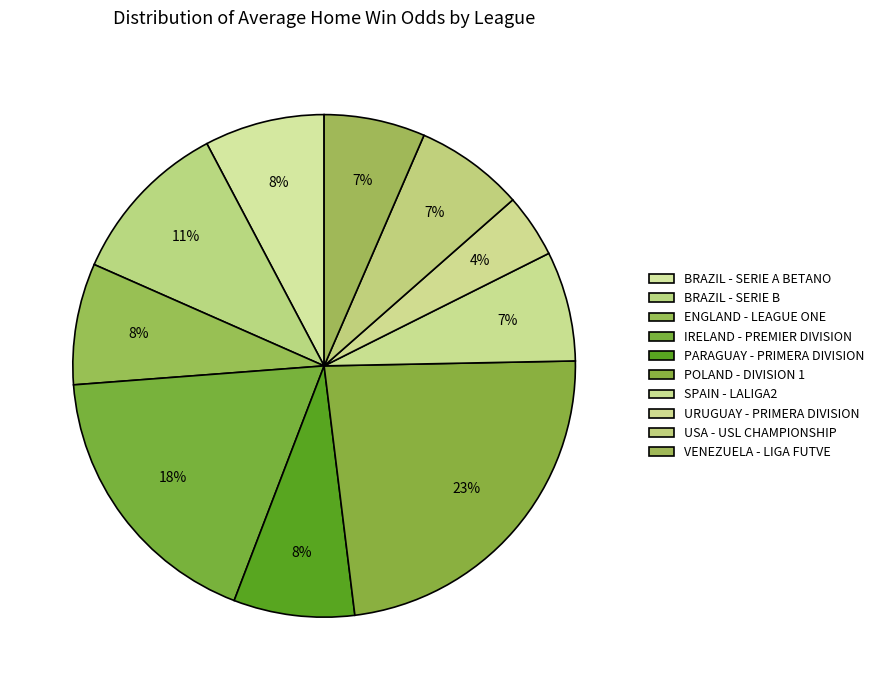

Do ENGLAND - LEAGUE ONE and SPAIN - LALIGA2 together represent more than half of the pie?

No